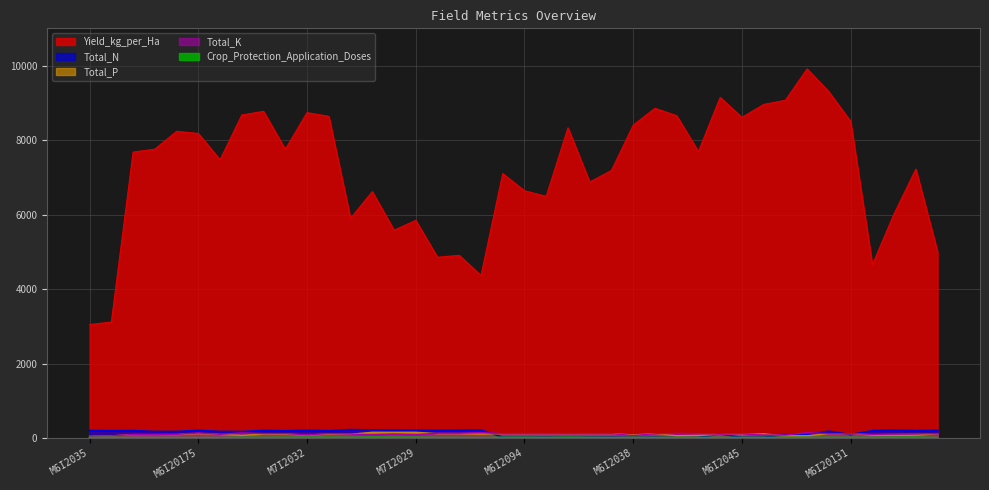

Reading right to left, extract all data points from this chart.

Yield_kg_per_Ha: M6I20155=4996.1	M7I2078=7221.7	M7I2077=6022.0	M7I2076=4653.9	M6I20131=8500.7	M6I20130=9297.2	M6I2048=9911.1	M6I2047=9069.2	M6I2046=8957.3	M6I2045=8609.2	M6I2044=9146.8	M6I2043=7692.4	M6I2042=8654.5	M6I2041=8854.3	M6I2038=8399.0	M6I2098=7185.0	M6I2097=6873.3	M6I2096=8330.0	M6I2095=6489.5	M6I2094=6639.7	M6I2093=7101.0	M6I20167=4364.0	M6I2069=4907.1	M6I20151=4854.1	M7I2029=5845.0	M7I2028=5582.0	M7I2027=6616.8	M7I2034=5898.3	M7I2033=8637.3	M7I2032=8737.1	M7I2031=7753.3	M7I2030=8771.4	M6I20134=8674.7	M6I2022=7470.3	M6I20175=8178.0	M6I2011=8235.2	M6I2010=7756.4	M6I2009=7678.9	M6I2037=3116.2	M6I2035=3049.3
Total_N: M6I20155=209.3	M7I2078=200.7	M7I2077=214.5	M7I2076=201.4	M6I20131=94.3	M6I20130=186.3	M6I2048=100.6	M6I2047=100.6	M6I2046=23.9	M6I2045=20.5	M6I2044=108.1	M6I2043=15.8	M6I2042=13.8	M6I2041=25.5	M6I2038=17.9	M6I2098=25.3	M6I2097=25.3	M6I2096=25.3	M6I2095=25.3	M6I2094=25.3	M6I2093=25.3	M6I20167=220.0	M6I2069=209.3	M6I20151=209.3	M7I2029=212.4	M7I2028=214.7	M7I2027=217.0	M7I2034=229.0	M7I2033=196.8	M7I2032=209.8	M7I2031=196.8	M7I2030=206.0	M6I20134=177.5	M6I2022=179.9	M6I20175=207.8	M6I2011=179.4	M6I2010=179.4	M6I2009=202.4	M6I2037=198.0	M6I2035=205.5
Total_P: M6I20155=119.6	M7I2078=79.0	M7I2077=79.0	M7I2076=82.2	M6I20131=119.6	M6I20130=119.6	M6I2048=62.4	M6I2047=62.4	M6I2046=112.8	M6I2045=97.0	M6I2044=98.0	M6I2043=74.9	M6I2042=65.0	M6I2041=120.6	M6I2038=84.8	M6I2098=119.6	M6I2097=119.6	M6I2096=119.6	M6I2095=119.6	M6I2094=119.6	M6I2093=119.6	M6I20167=108.0	M6I2069=119.6	M6I20151=119.6	M7I2029=156.0	M7I2028=156.0	M7I2027=156.0	M7I2034=104.0	M7I2033=104.0	M7I2032=85.0	M7I2031=104.0	M7I2030=104.0	M6I20134=75.0	M6I2022=97.8	M6I20175=122.6	M6I2011=95.2	M6I2010=95.2	M6I2009=95.2	M6I2037=60.0	M6I2035=48.0
Total_K: M6I20155=120.0	M7I2078=117.0	M7I2077=111.0	M7I2076=102.0	M6I20131=120.0	M6I20130=120.0	M6I2048=146.0	M6I2047=84.0	M6I2046=82.8	M6I2045=111.6	M6I2044=105.0	M6I2043=121.8	M6I2042=123.6	M6I2041=117.6	M6I2038=69.6	M6I2098=120.0	M6I2097=120.0	M6I2096=120.0	M6I2095=120.0	M6I2094=120.0	M6I2093=120.0	M6I20167=150.0	M6I2069=132.0	M6I20151=132.0	M7I2029=90.0	M7I2028=108.0	M7I2027=90.0	M7I2034=108.0	M7I2033=120.0	M7I2032=90.0	M7I2031=120.0	M7I2030=120.0	M6I20134=140.0	M6I2022=102.0	M6I20175=138.0	M6I2011=102.0	M6I2010=90.0	M6I2009=96.0	M6I2037=60.0	M6I2035=48.0
Crop_Protection_Application_Doses: M6I20155=13.0	M7I2078=21.0	M7I2077=19.0	M7I2076=15.0	M6I20131=15.0	M6I20130=16.0	M6I2048=15.0	M6I2047=15.0	M6I2046=15.0	M6I2045=15.0	M6I2044=15.0	M6I2043=15.0	M6I2042=15.0	M6I2041=15.0	M6I2038=15.0	M6I2098=13.0	M6I2097=16.0	M6I2096=21.0	M6I2095=15.0	M6I2094=19.0	M6I2093=18.0	M6I20167=10.0	M6I2069=13.0	M6I20151=13.0	M7I2029=19.0	M7I2028=19.0	M7I2027=23.0	M7I2034=16.0	M7I2033=19.0	M7I2032=20.0	M7I2031=17.0	M7I2030=15.0	M6I20134=17.0	M6I2022=10.0	M6I20175=9.0	M6I2011=10.0	M6I2010=9.0	M6I2009=9.0	M6I2037=13.0	M6I2035=14.0